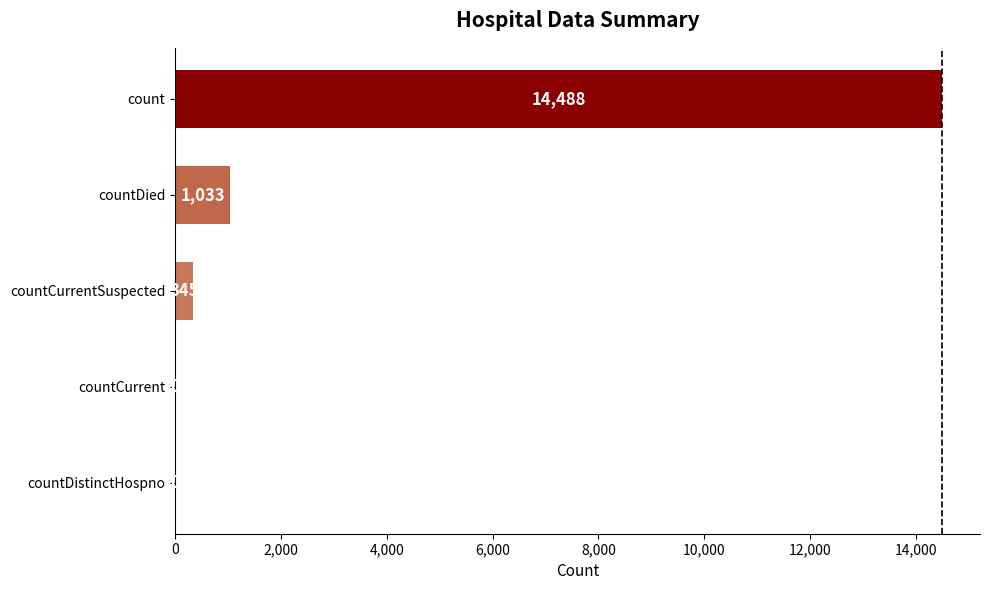

What is the change in value from countDied to count?

+13455